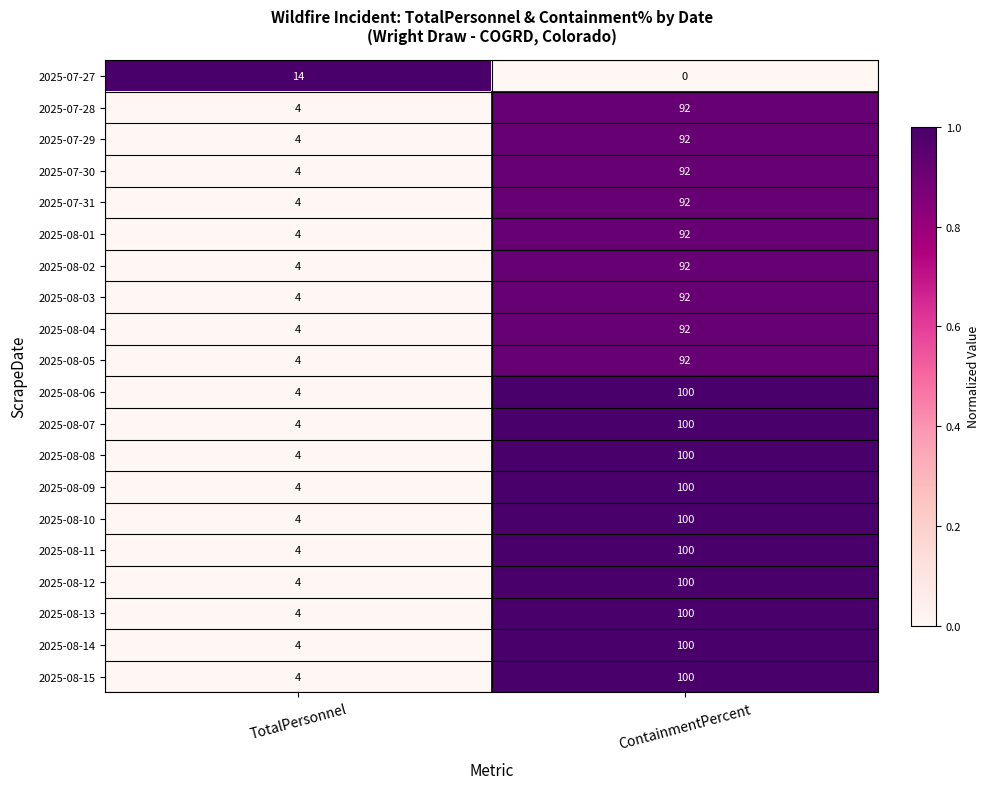

The value of 2025-08-08 at TotalPersonnel is 4. True or false?

True